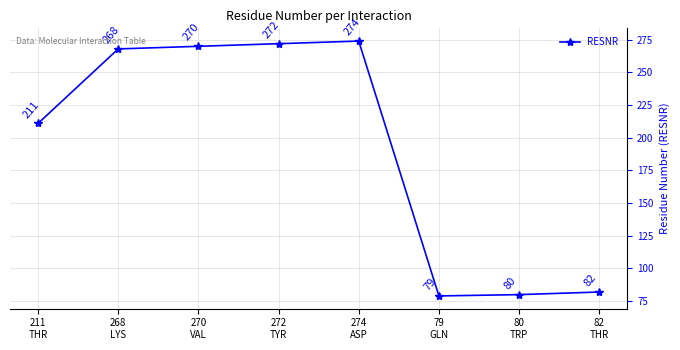

What is the change in value from 268
LYS to 272
TYR?

+4